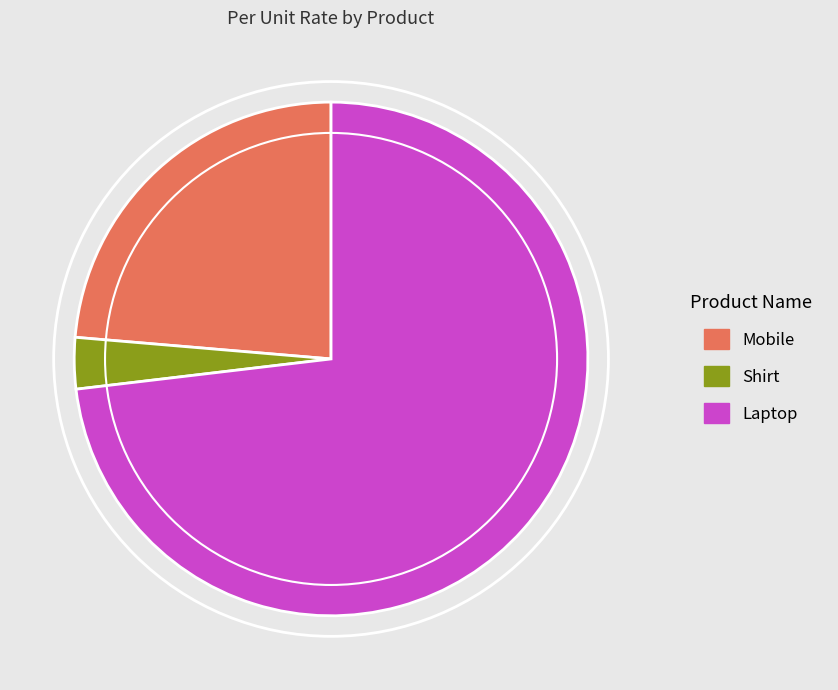

Combined, do Mobile and Shirt account for over 50%?

No